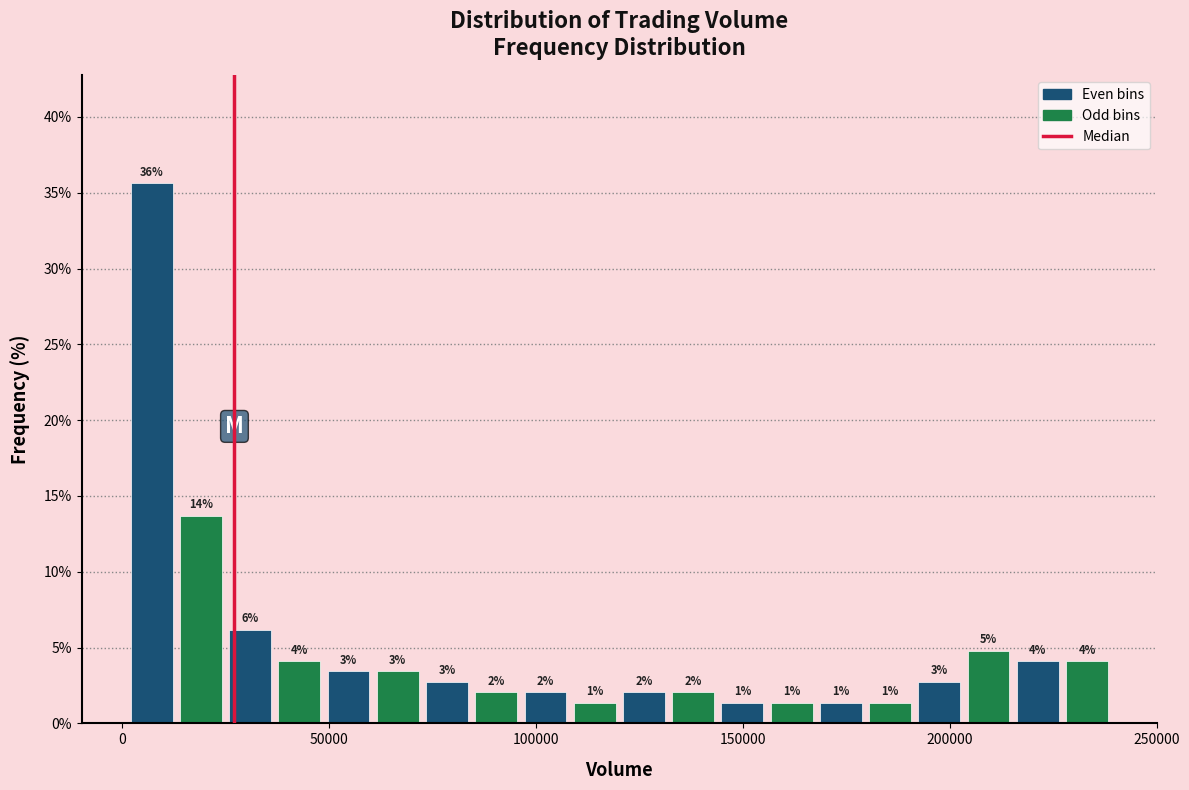

Read against the x-axis, roughly where is the centre of the tallest bar?

5000